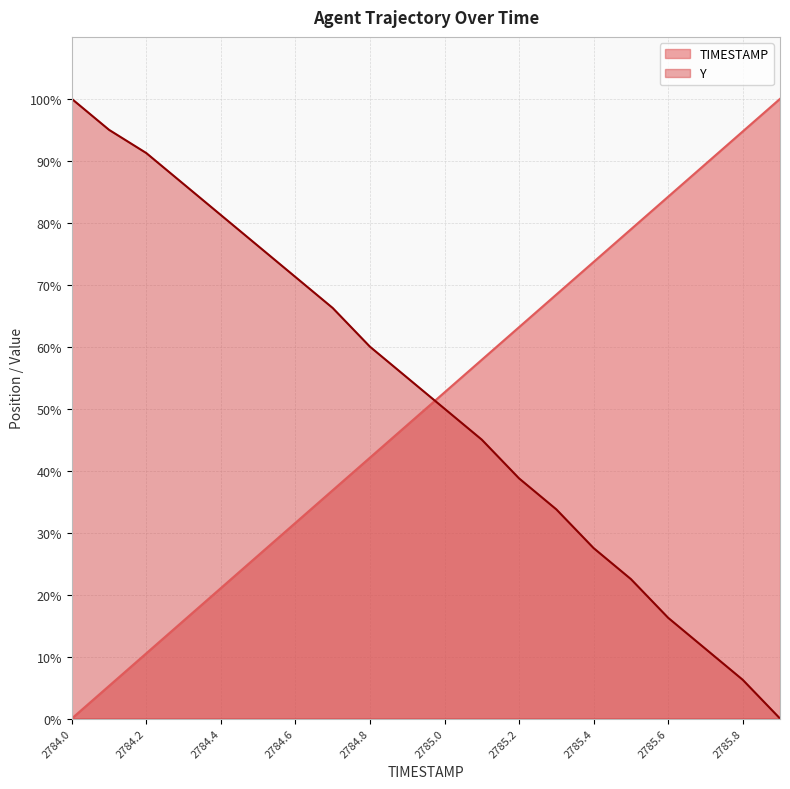

What is the label of the 19th point from the right?

2784.1